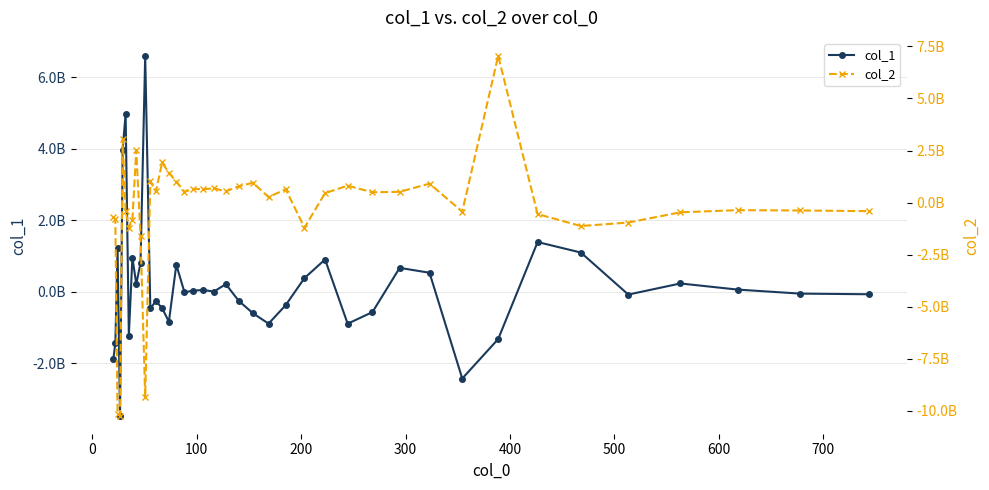

Does the chart have visible grid lines?

Yes